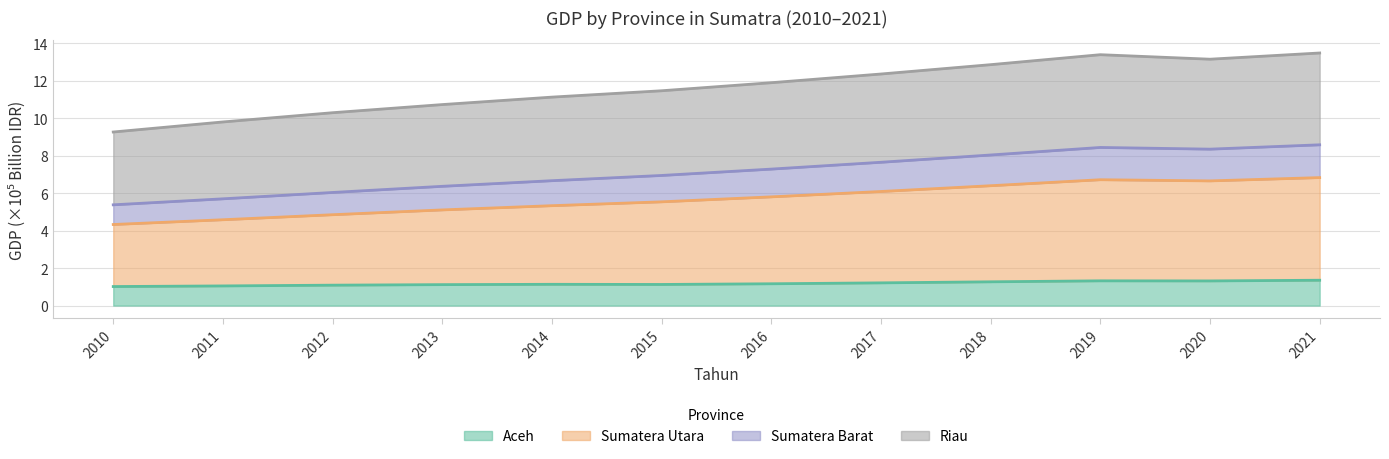

What is the highest value of the Aceh series?

1.4